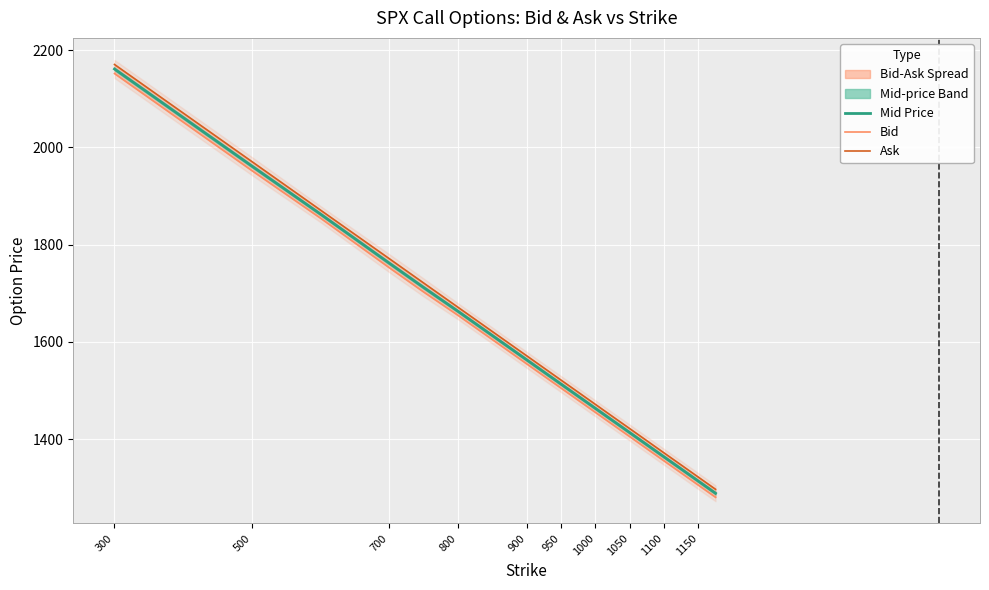

True or false: Bid and Ask intersect in this chart.

False